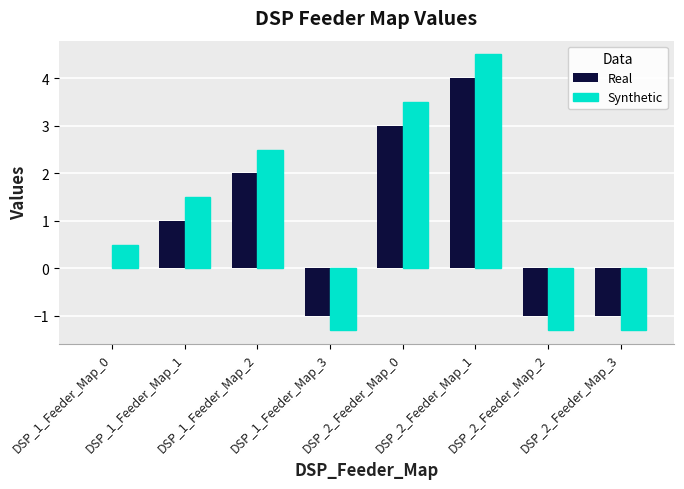

Is it true that Synthetic equals -0.3 at DSP_2_Feeder_Map_3?

False